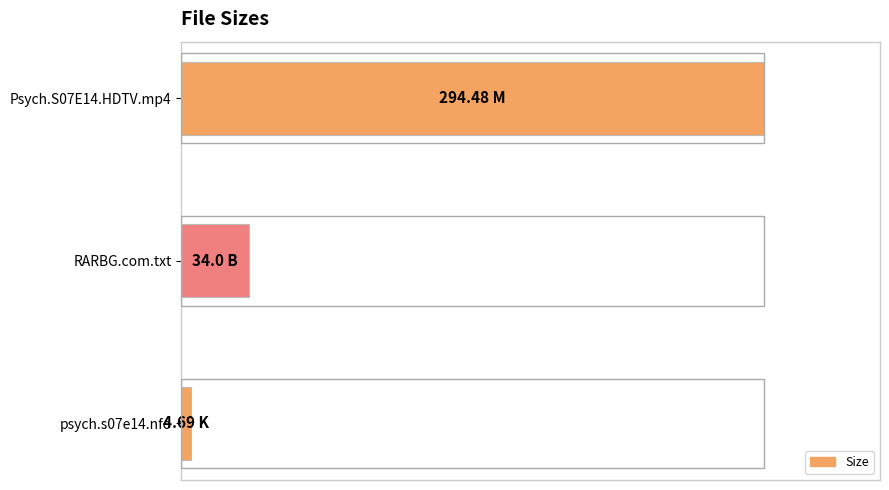

Are the bars horizontal?

Yes